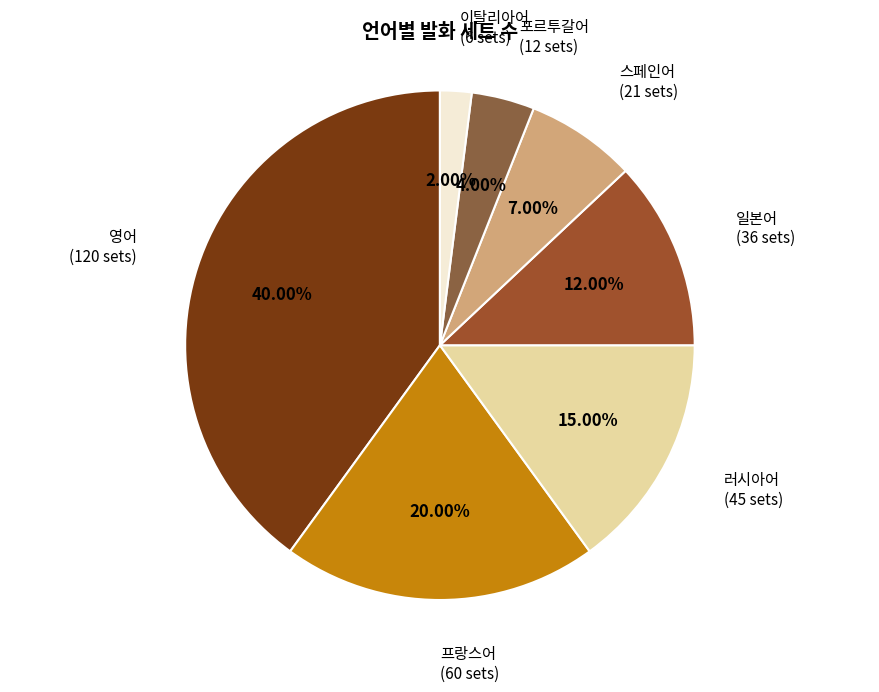

To the nearest percent, what is the combined percentage of 포르투갈어 and 프랑스어?

24%